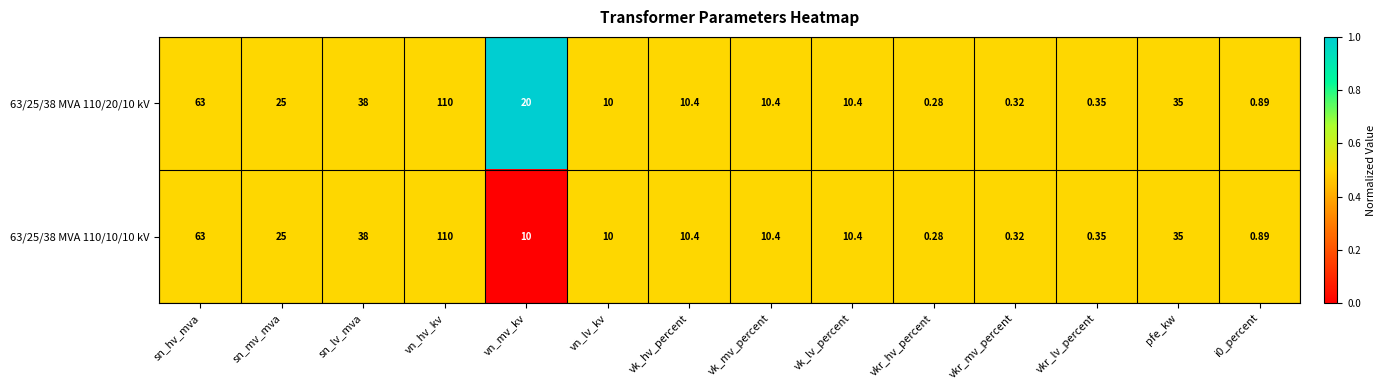

Which series has the largest total across all categories?

63/25/38 MVA 110/20/10 kV